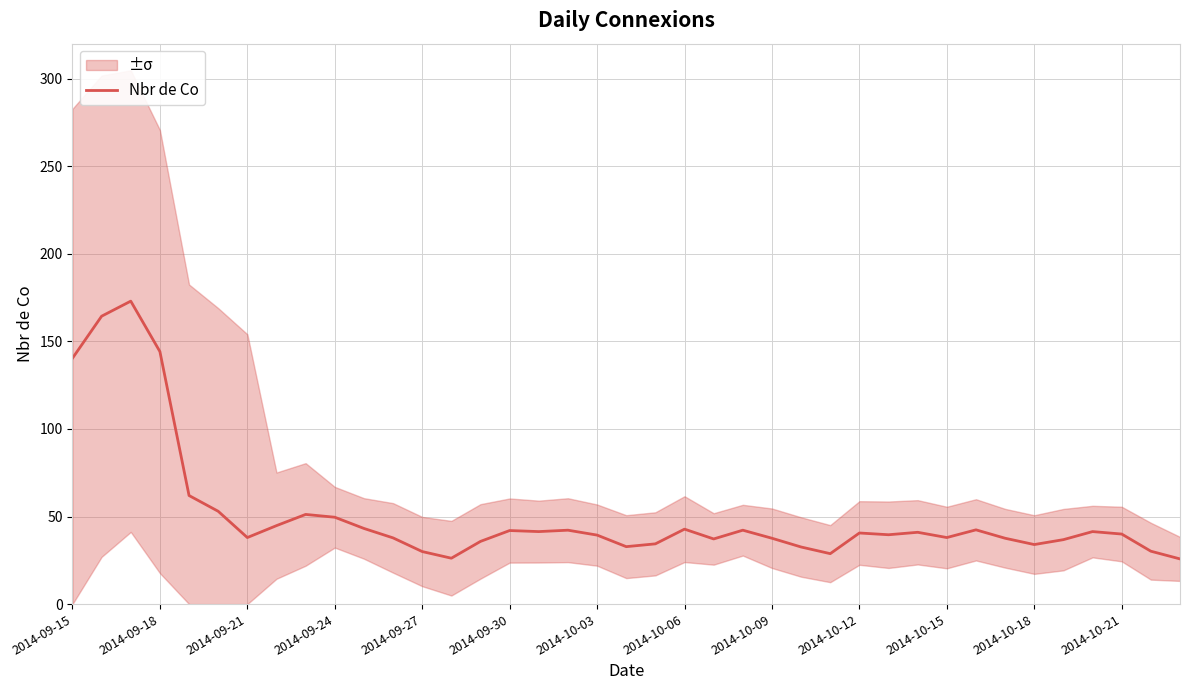

The Nbr de Co series shows 49.6 at 2014-09-24. True or false?

True